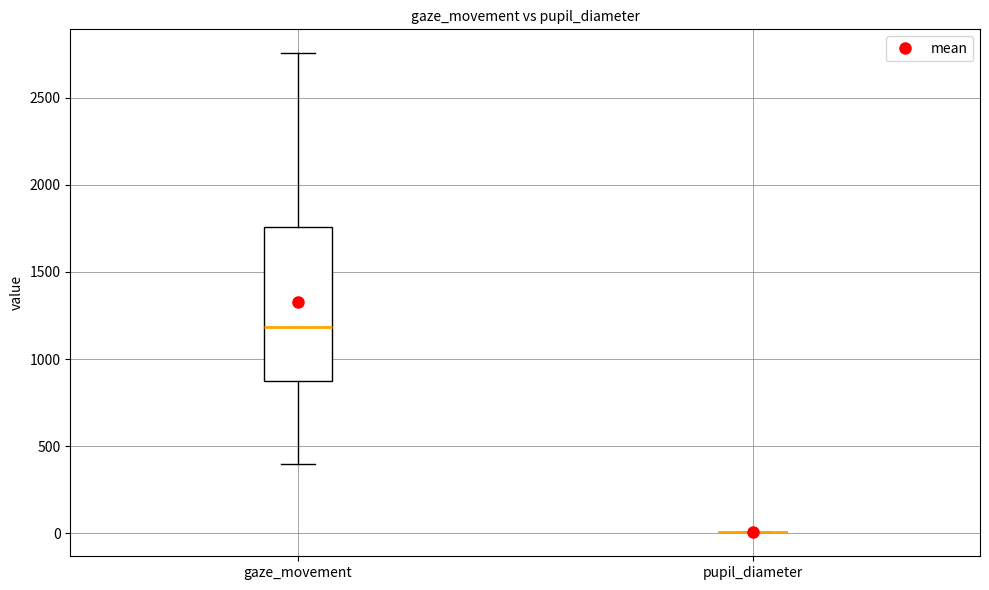

Reading left to right, read every box against the y-axis: the position of its median line, the range the box covers, and the ends of its whiskers. The values are not printed on the chart, so give them approximately, as read against the axis.

gaze_movement: median 1200, box 900 to 1750, whiskers 400 to 2750
pupil_diameter: box collapsed to a line at 0, whiskers 0 to 0